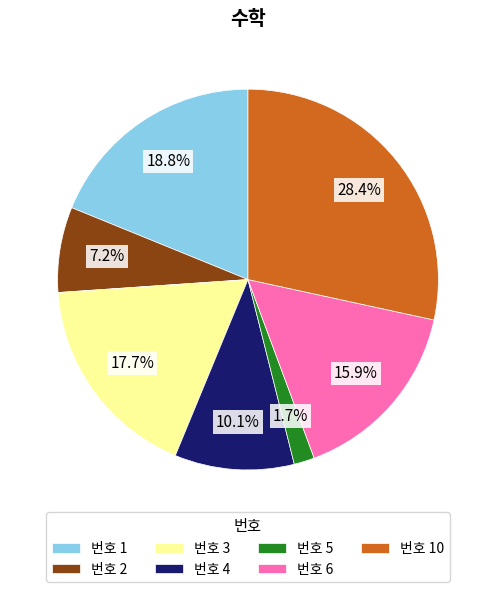

What is the total percentage of 번호 6 and 번호 1?

34.8%